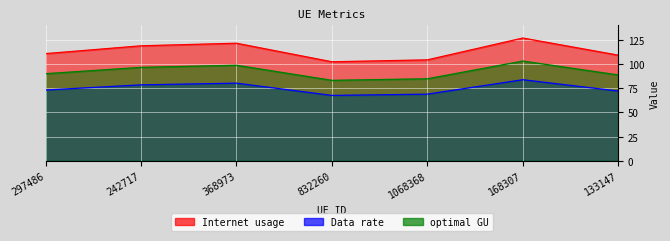

In Data rate, how many points are higher than both neighbors (excluding endpoints)?

2